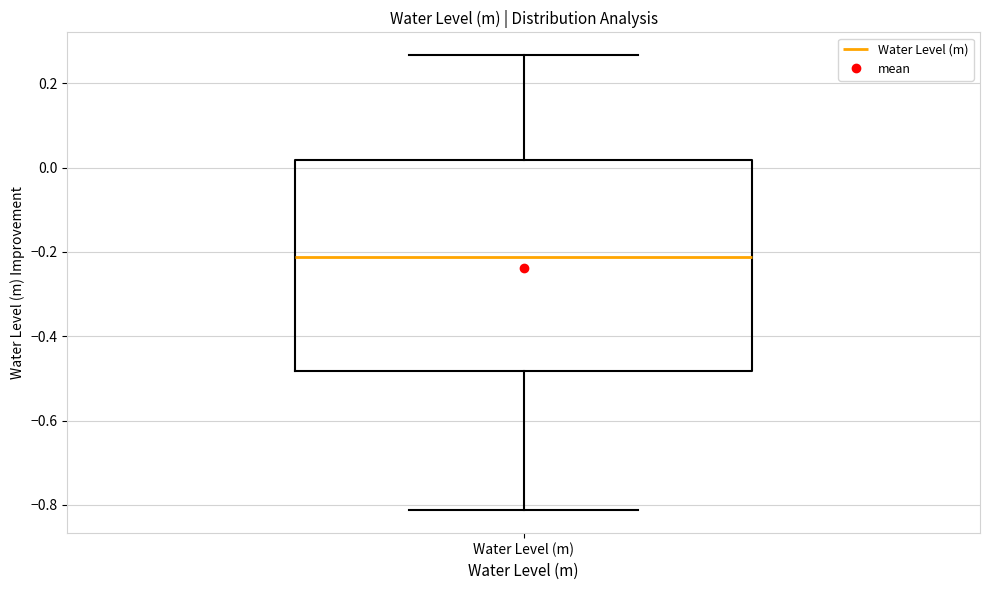

Where does the upper whisker of the box for Water Level (m) end on the y-axis? The values are not printed on the chart, so give them approximately, as read against the axis.

0.26